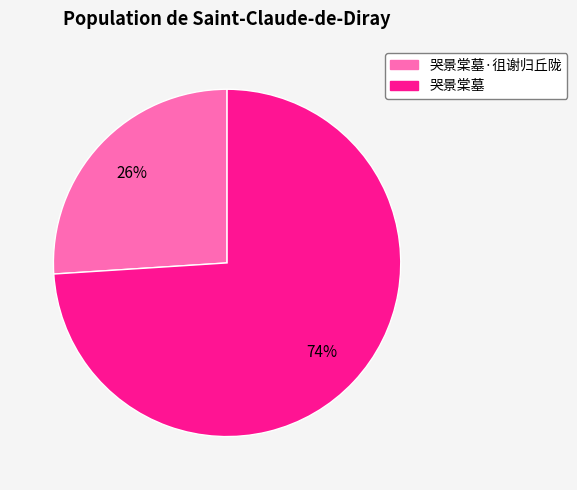

Which slice represents more than half of the pie?

哭景棠墓